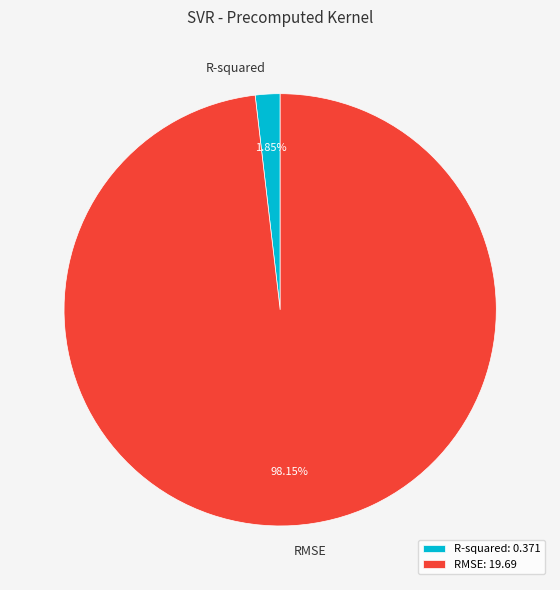

Rank the categories by value from highest to lowest.

RMSE, R-squared